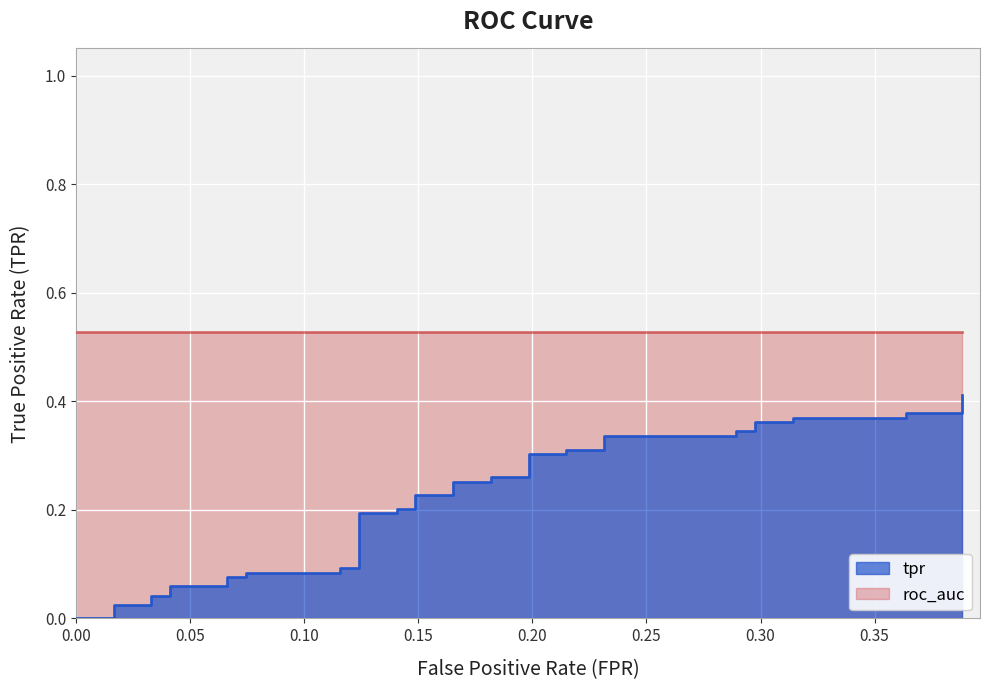

How many positive values are there?

37